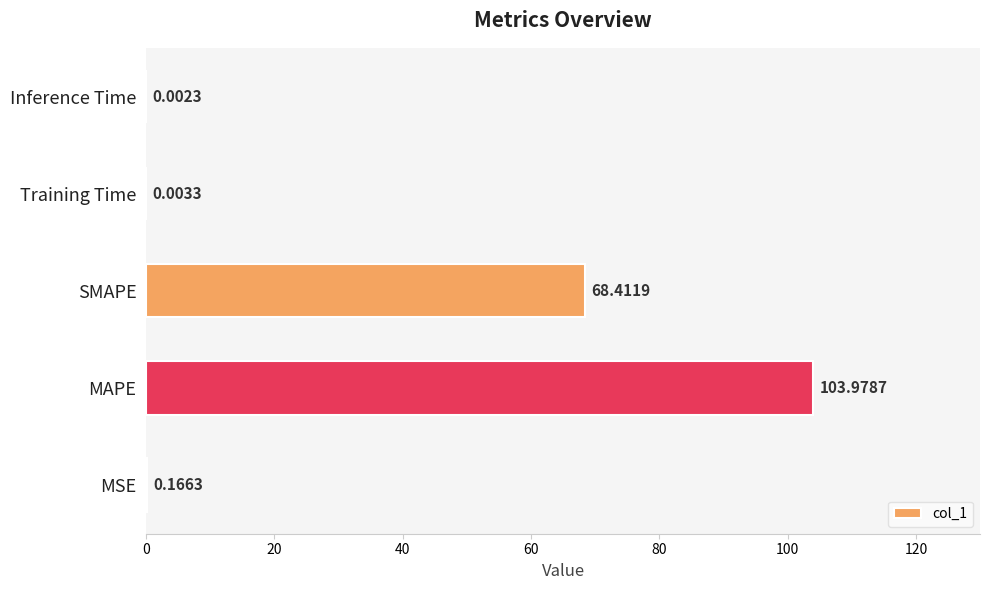

What is the sum of all values?

172.6